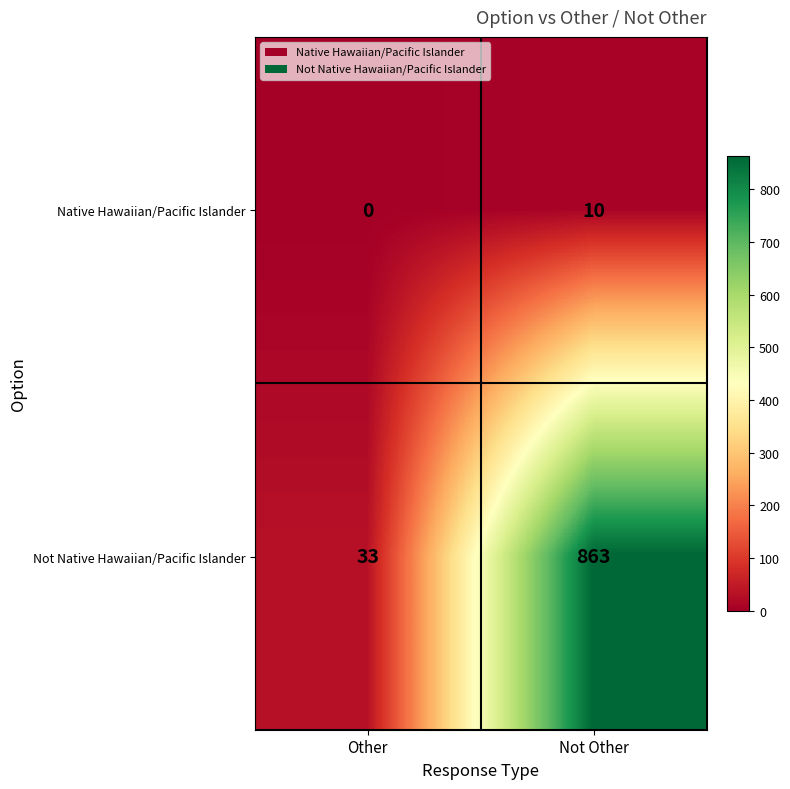

List the series in order of their overall mean, highest first.

Not Native Hawaiian/Pacific Islander, Native Hawaiian/Pacific Islander